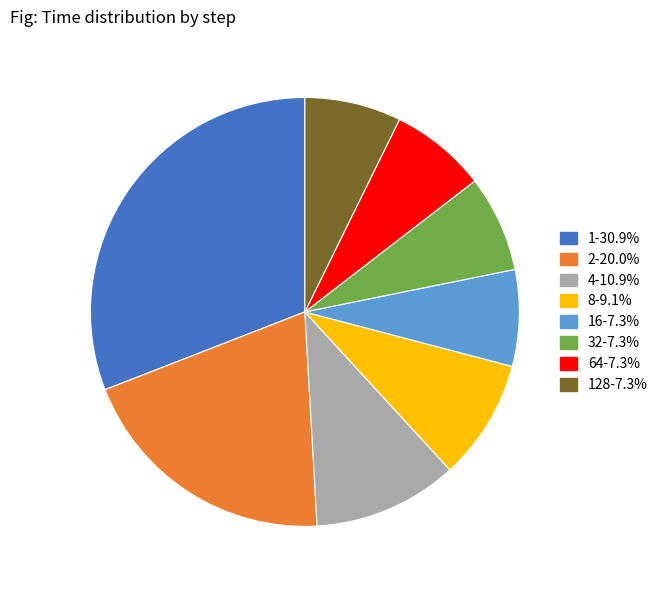

Does 32-7.3% account for over 50% of the chart?

No